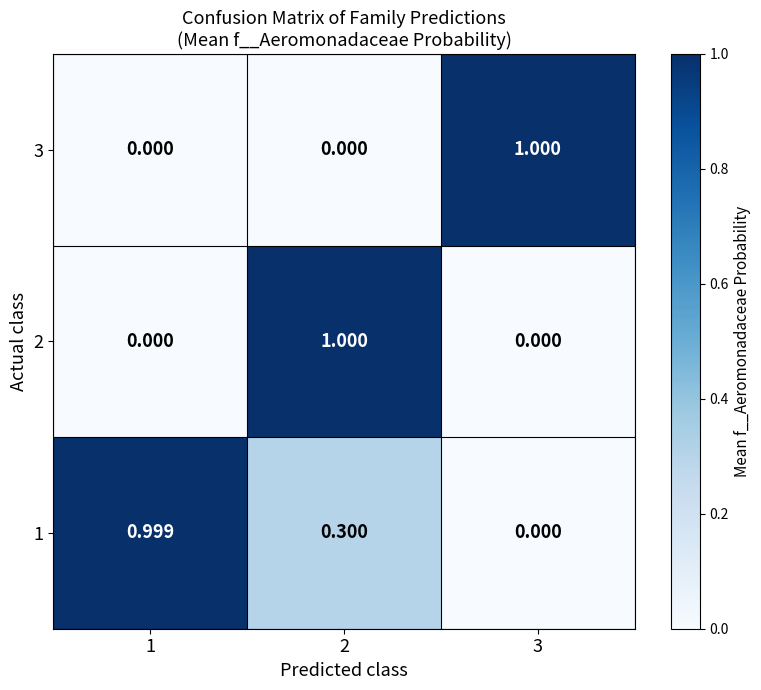

Count the number of categories in the chart.

3